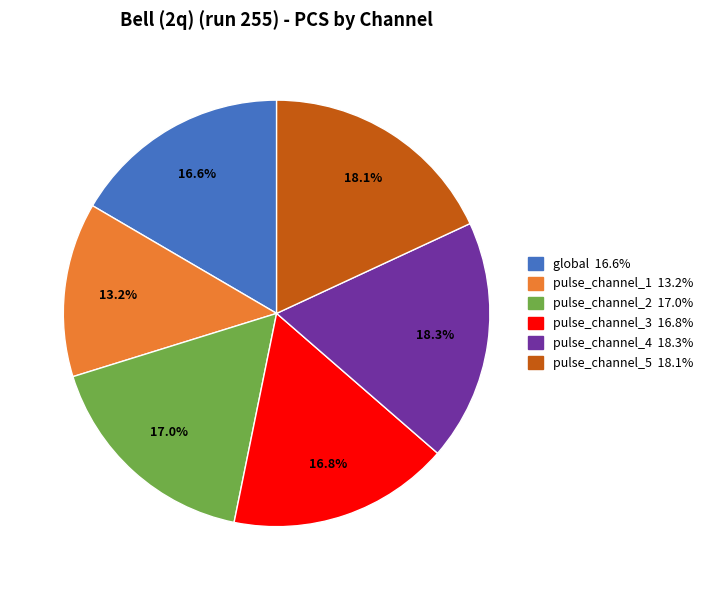

Does any single category account for the majority?

No